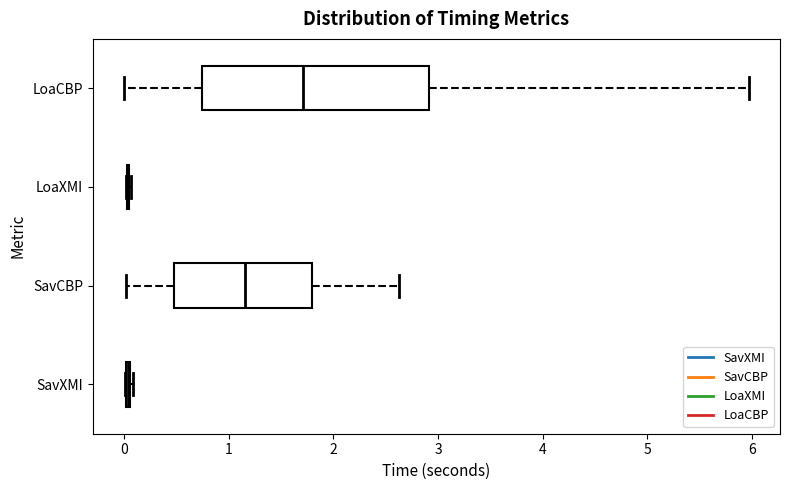

Reading bottom to top, transcribe this box plot: for each box, give where its median line is, the range the box spans, and where its two whiskers end, as read against the x-axis. The values are not printed on the chart, so give them approximately, as read against the axis.

SavXMI: box collapsed to a line at 0.0, whiskers 0.0 to 0.1
SavCBP: median 1.2, box 0.5 to 1.8, whiskers 0.0 to 2.6
LoaXMI: box collapsed to a line at 0.0, whiskers 0.0 to 0.1
LoaCBP: median 1.7, box 0.7 to 2.9, whiskers 0.0 to 6.0